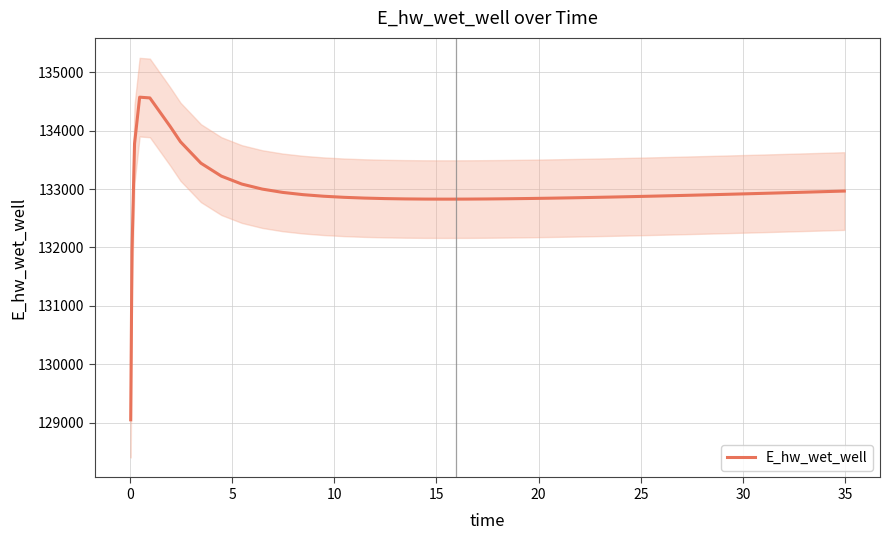

What is the ratio of the value at 15 to the value at 20?

1.0